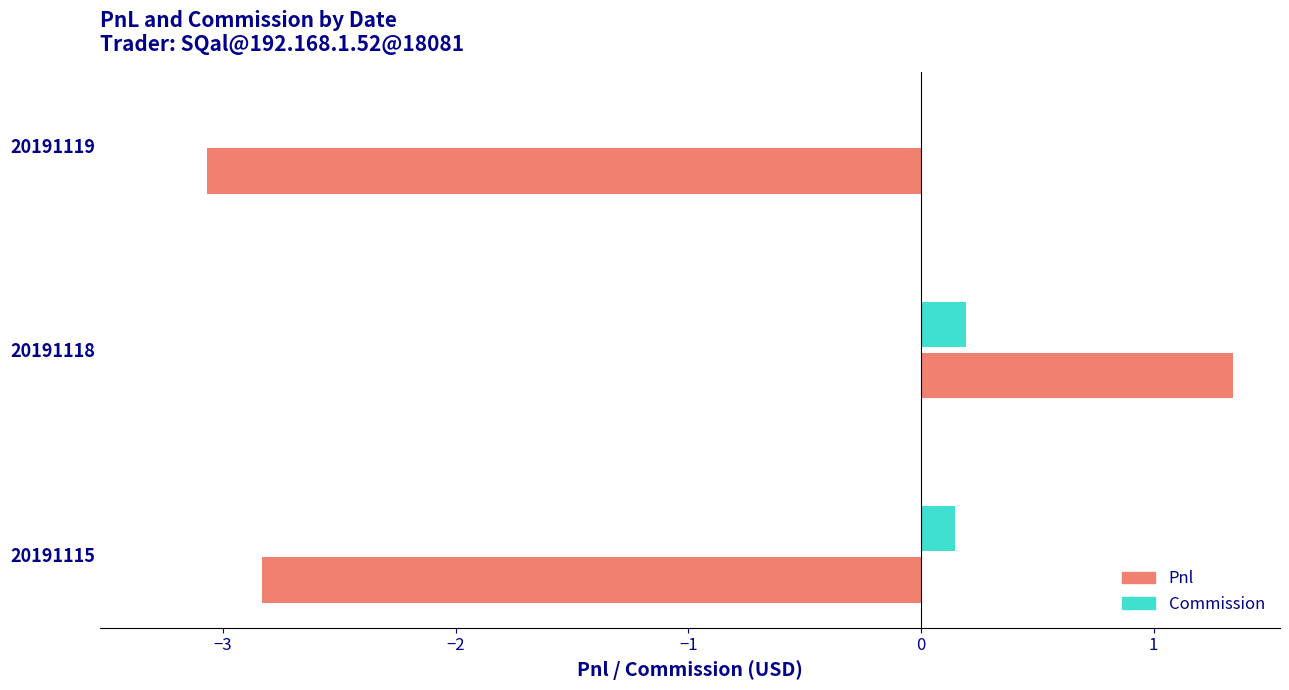

At which category is the sum across all series the highest?

20191118